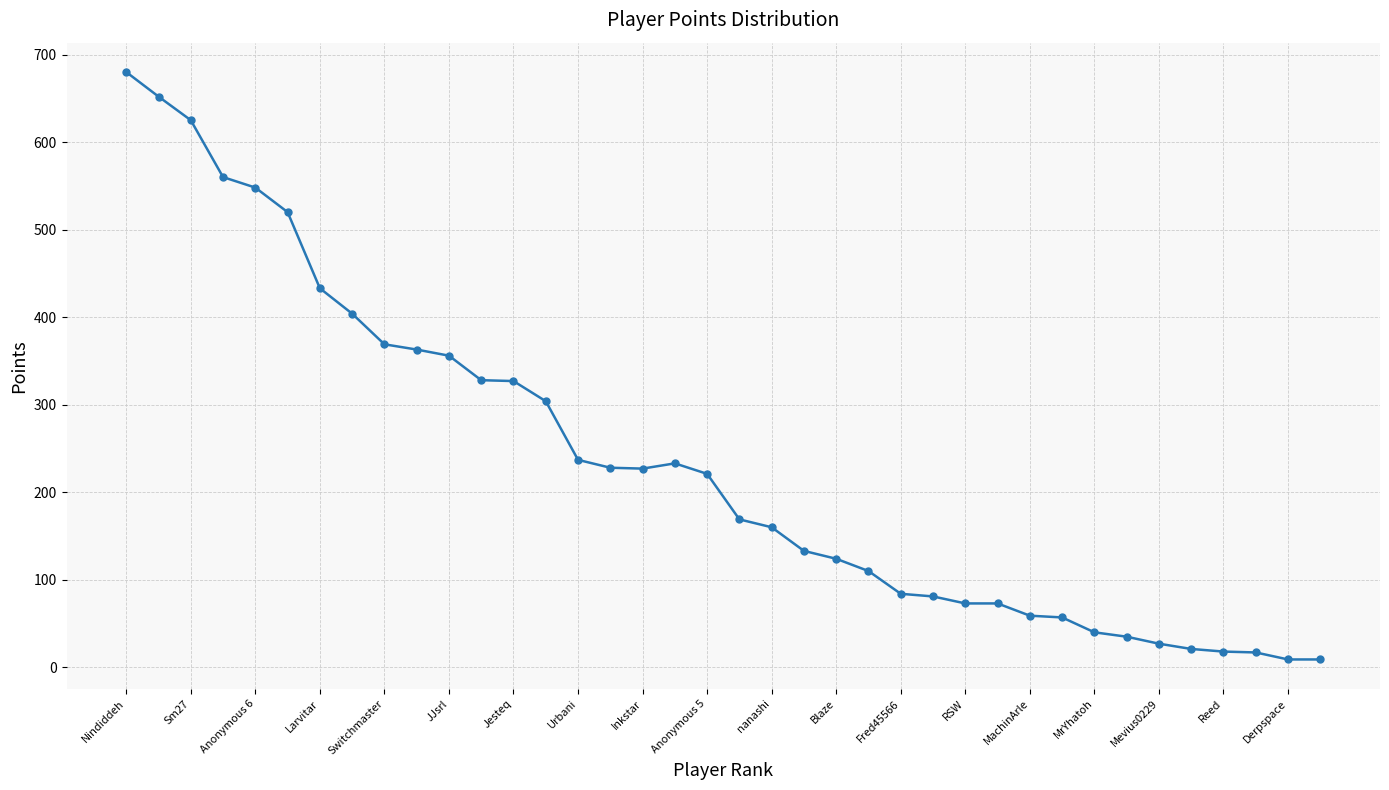

What is the average value?

235